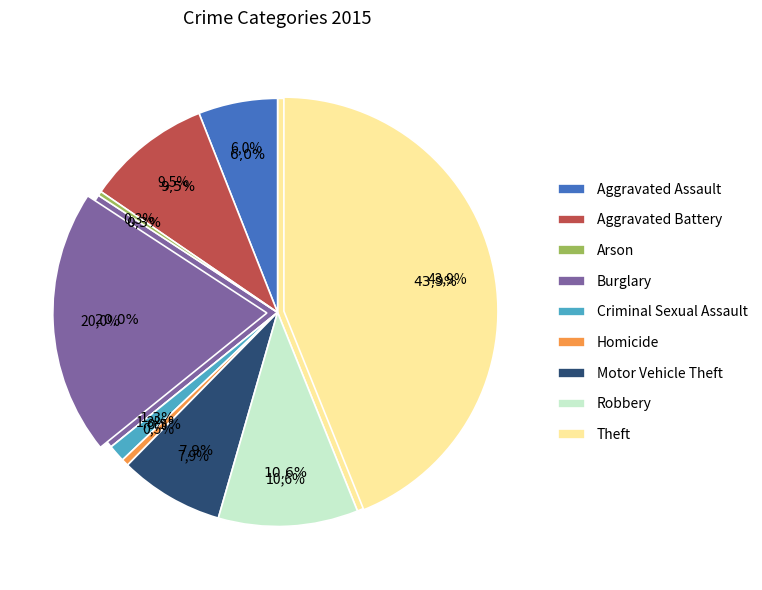

To the nearest percent, what is the difference between the largest and smallest slice percentages?

44%